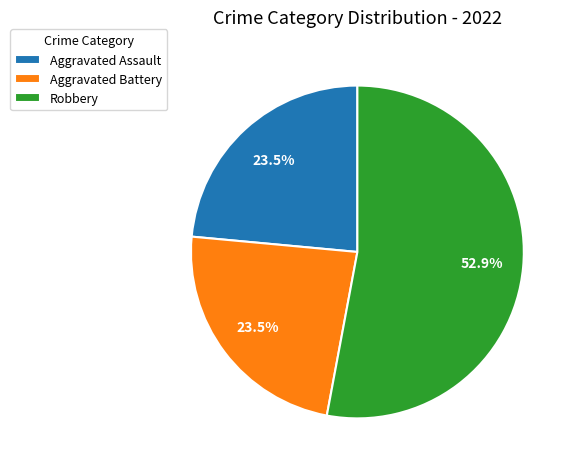

Which category has the biggest portion of the pie?

Robbery